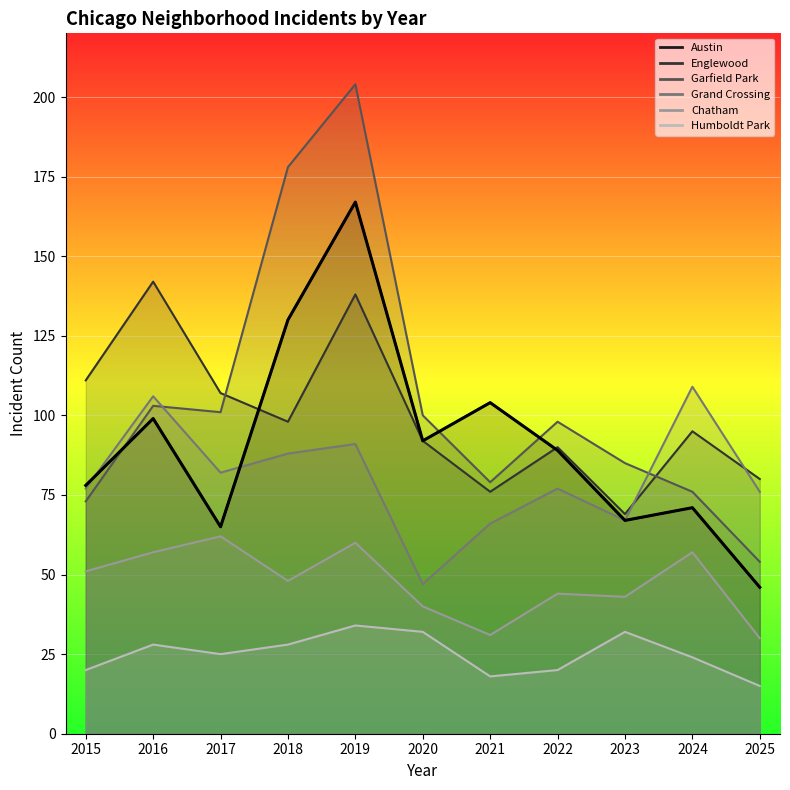

Which series has the largest total across all categories?

Garfield Park